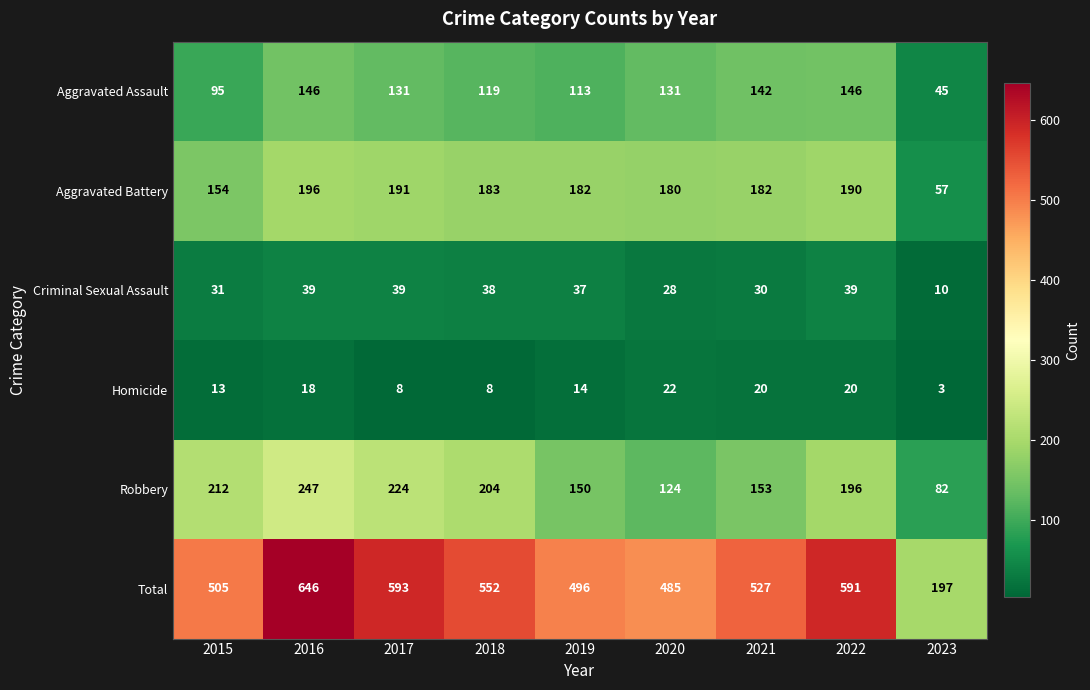

The Criminal Sexual Assault series shows 14 at 2015. True or false?

False